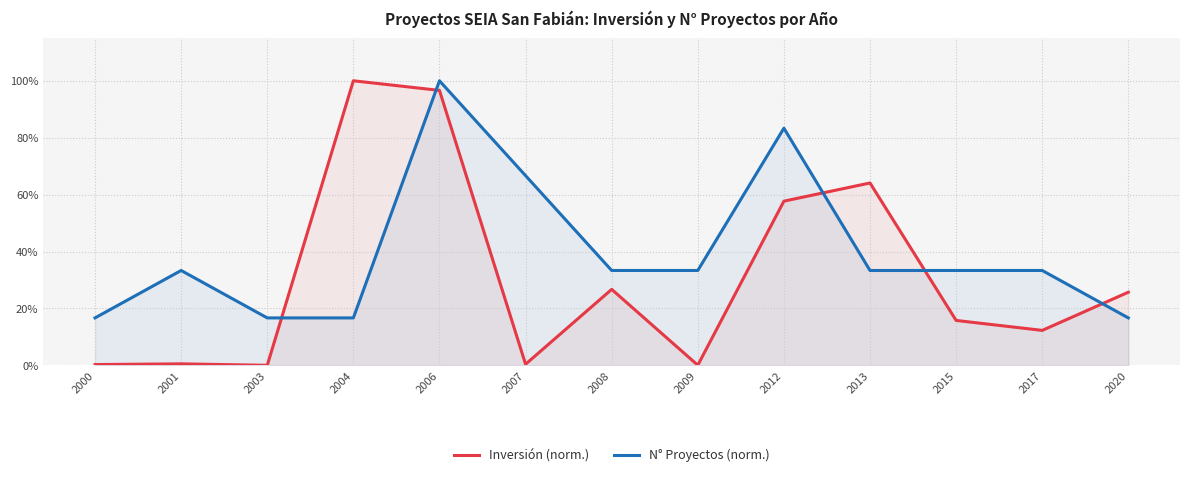

Reading left to right, extract all data points from this chart.

Inversión (norm.): 0.0	0.0	0.0	1.0	1.0	0.0	0.3	0.0	0.6	0.6	0.2	0.1	0.3
N° Proyectos (norm.): 0.2	0.3	0.2	0.2	1.0	0.7	0.3	0.3	0.8	0.3	0.3	0.3	0.2